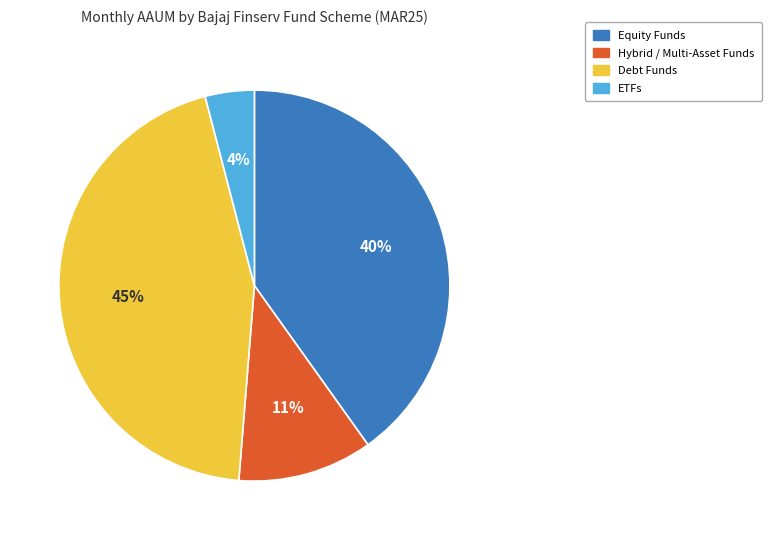

To the nearest percent, what is the average slice percentage?

25%